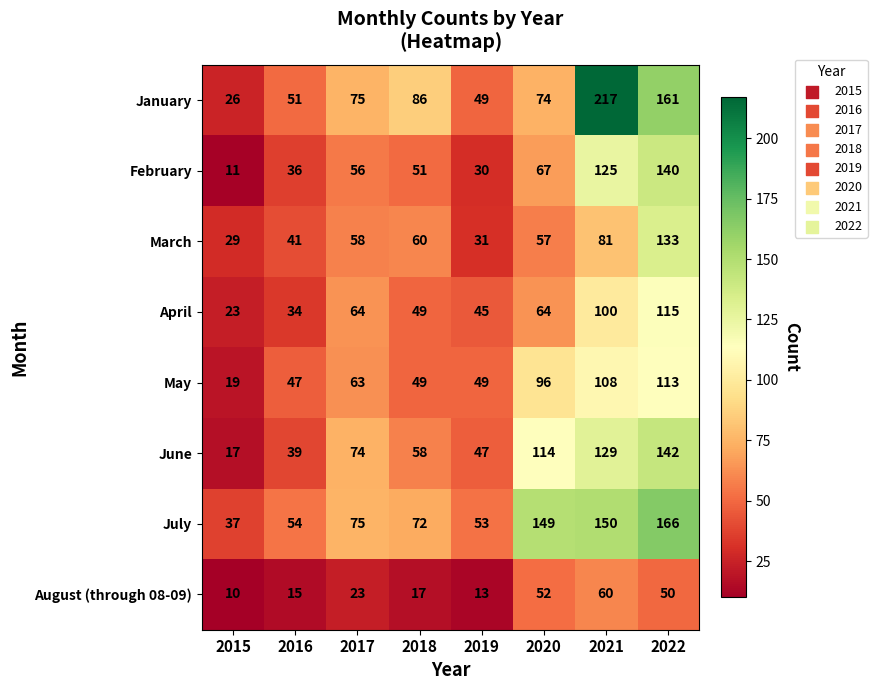

The value of July at 2016 is 54. True or false?

True